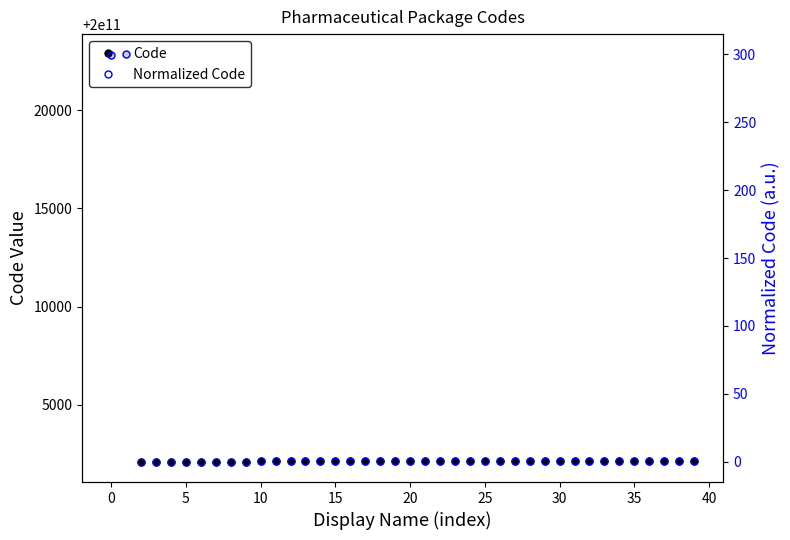

Rank the series by their average value, from highest to lowest.

Code, Normalized Code